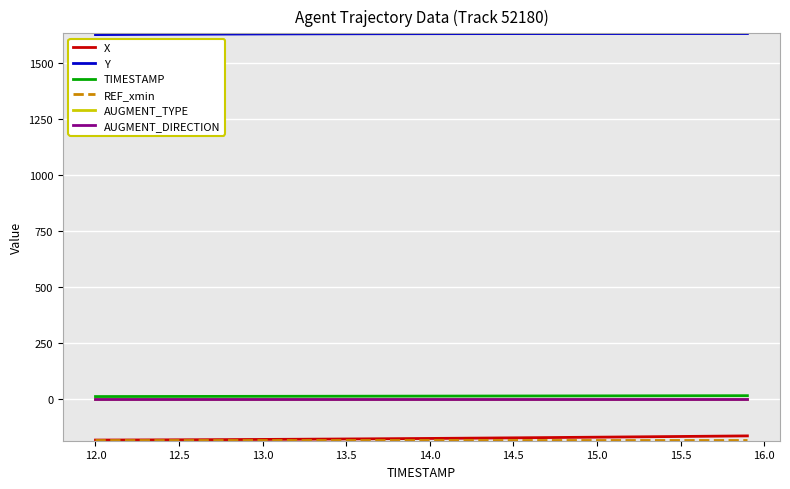

Is this an area chart (filled region under the line)?

No